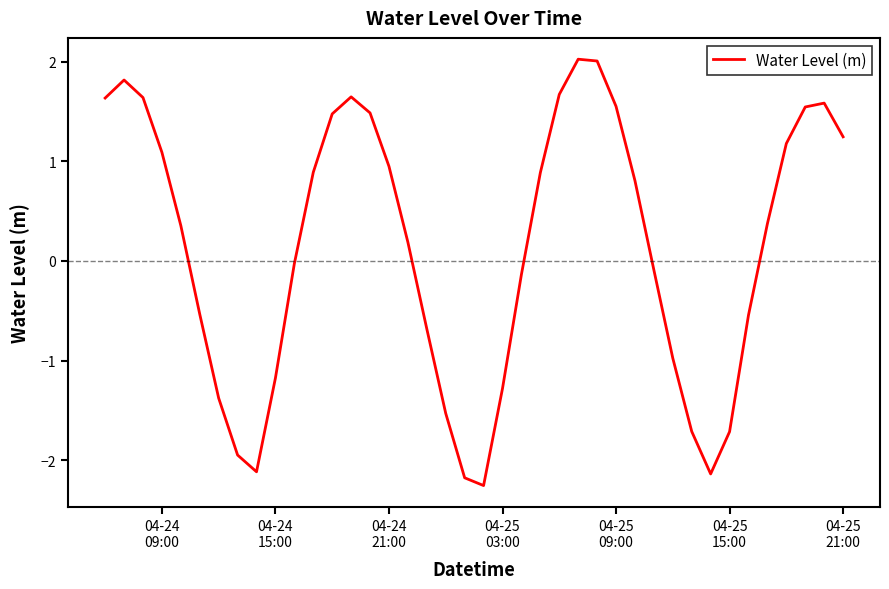

What is the difference between the maximum and minimum values?

4.3